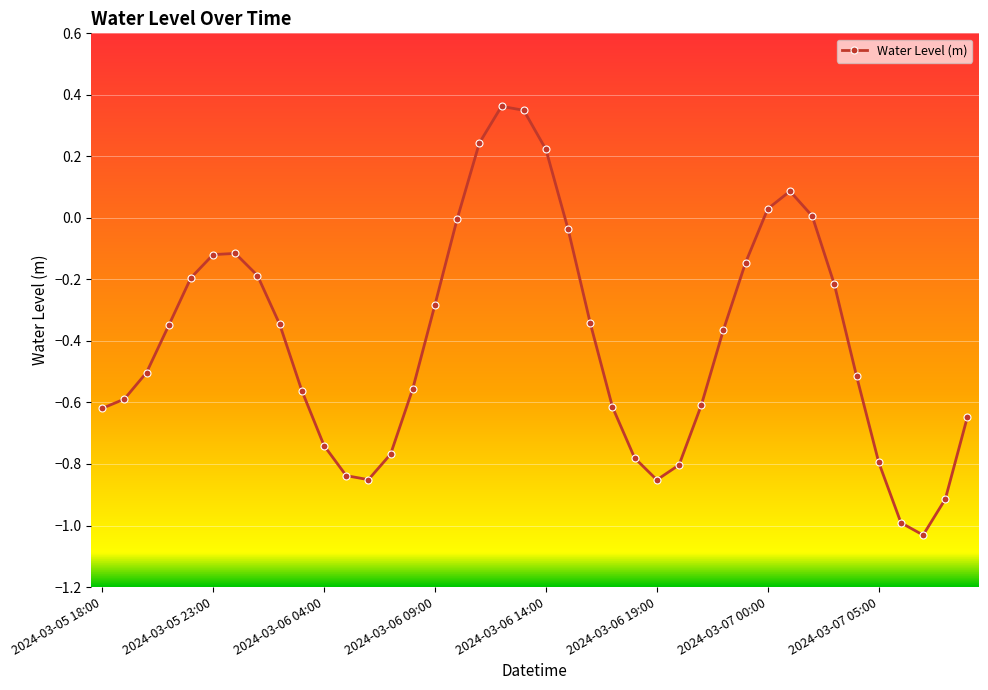

What is the value of the 3rd point from the left?

-0.5